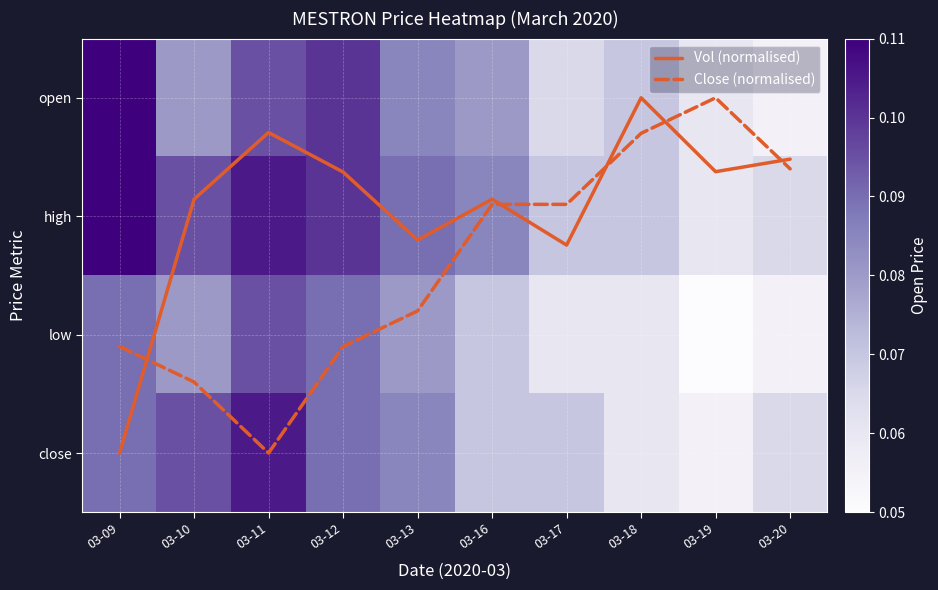

Which has a higher value, 03-09 or 03-20?

03-09